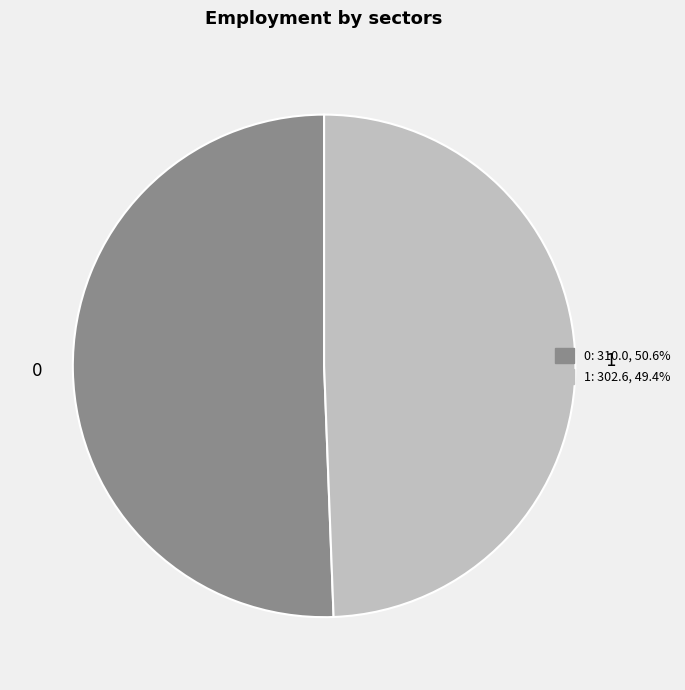

Do 1 and 0 together represent more than half of the pie?

Yes